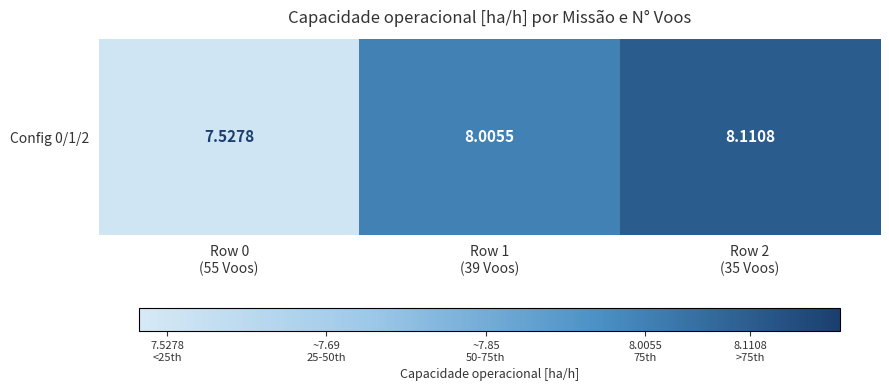

What is the ratio of the value at Row 0
(55 Voos) to the value at Row 2
(35 Voos)?

0.9